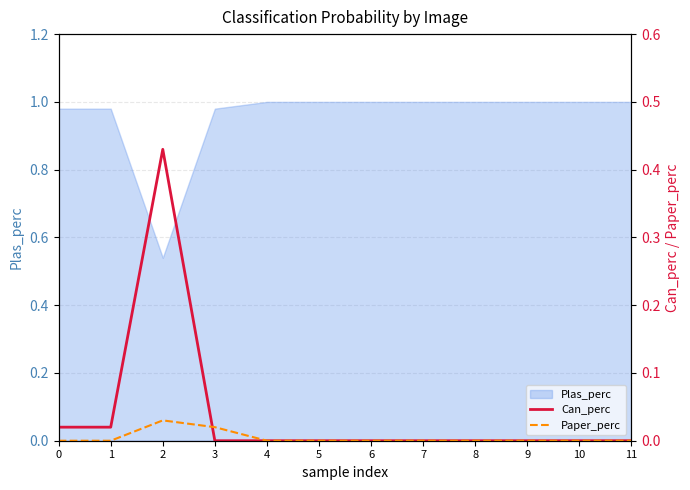

Reading left to right, extract all data points from this chart.

Can_perc: 0=0.0	1=0.0	2=0.4	3=0.0	4=0.0	5=0.0	6=0.0	7=0.0	8=0.0	9=0.0	10=0.0	11=0.0
Paper_perc: 0=0.0	1=0.0	2=0.0	3=0.0	4=0.0	5=0.0	6=0.0	7=0.0	8=0.0	9=0.0	10=0.0	11=0.0